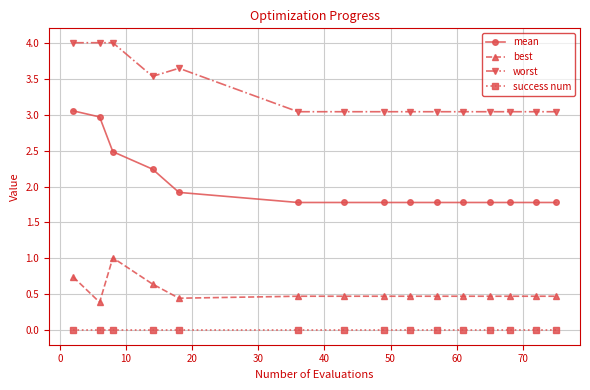

Does the chart have visible grid lines?

Yes